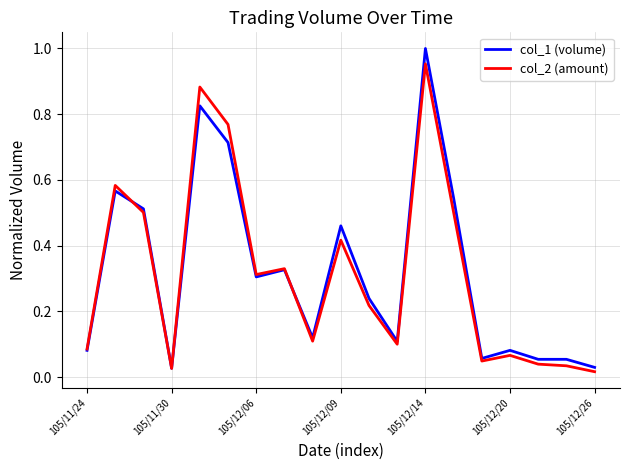

Which series has the largest range (max minus min)?

col_1 (volume)